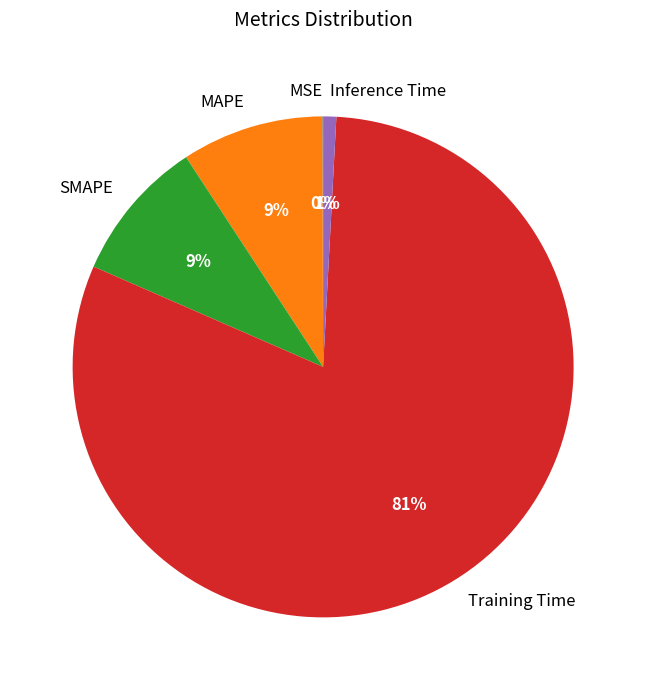

Is there a majority slice in this chart?

Yes